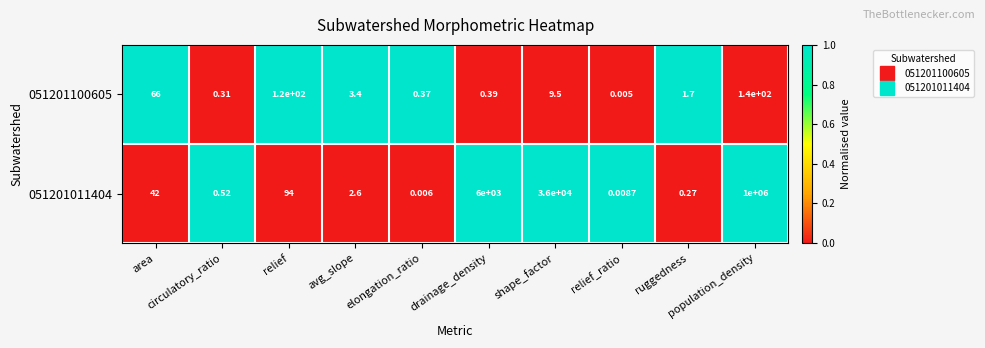

Which series has the largest total across all categories?

051201011404